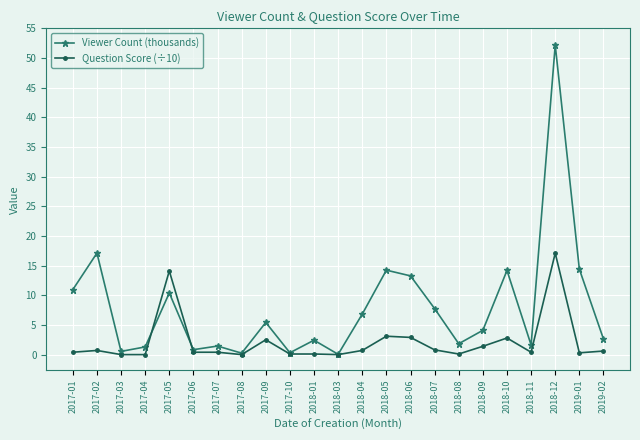

How many categories are shown in the chart?

23